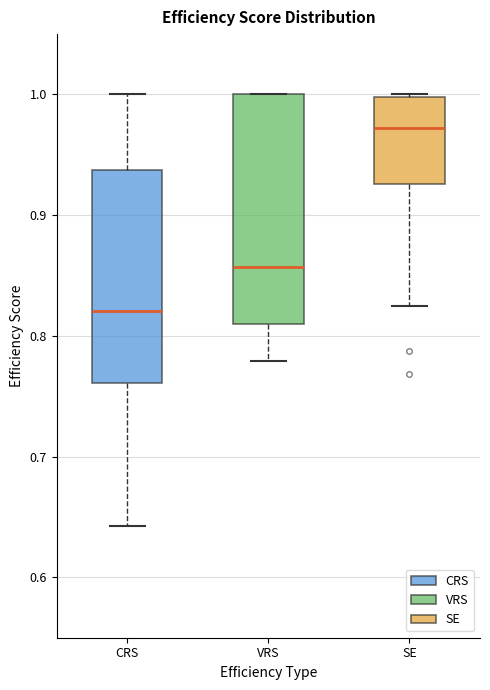

Reading left to right, transcribe this box plot: for each box, give where its median line is, the range the box spans, and where its two whiskers end, as read against the y-axis. The values are not printed on the chart, so give them approximately, as read against the axis.

CRS: median 0.82, box 0.76 to 0.94, whiskers 0.64 to 1.00
VRS: median 0.86, box 0.81 to 1.00, whiskers 0.78 to 1.00
SE: median 0.97, box 0.93 to 1.00, whiskers 0.82 to 1.00